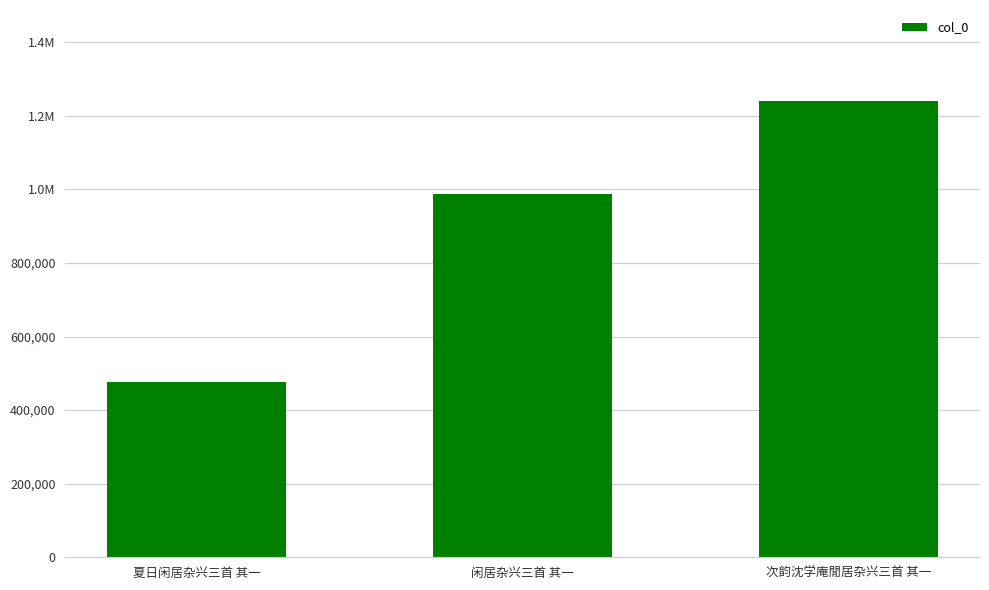

Is it true that the value at 闲居杂兴三首 其一 is 987635?

True